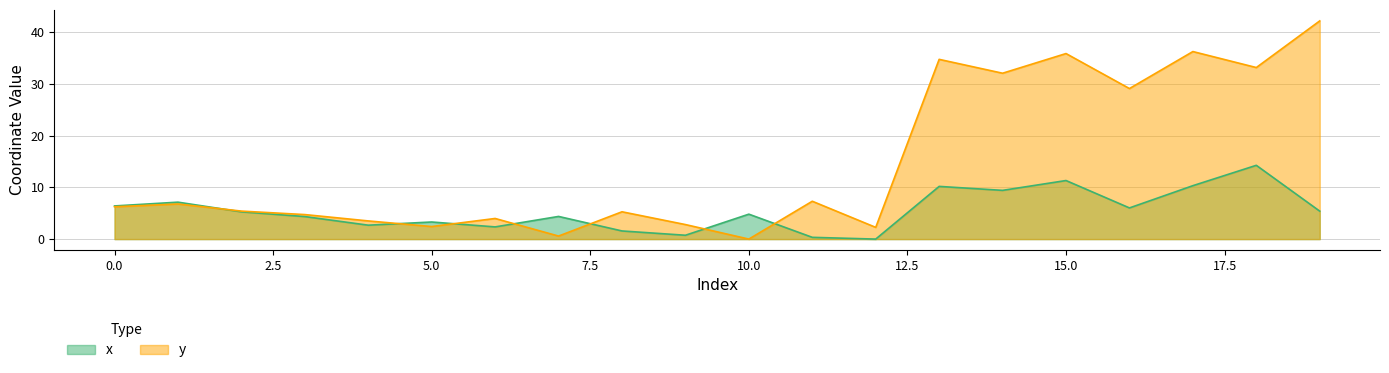

Which series has the largest total across all categories?

y